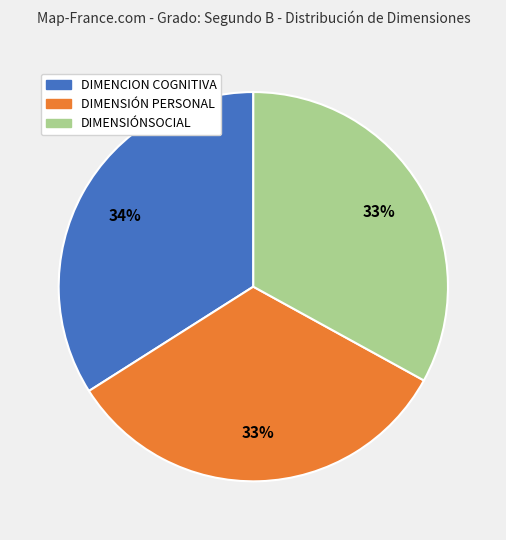

To the nearest percent, what is the average slice percentage?

33%